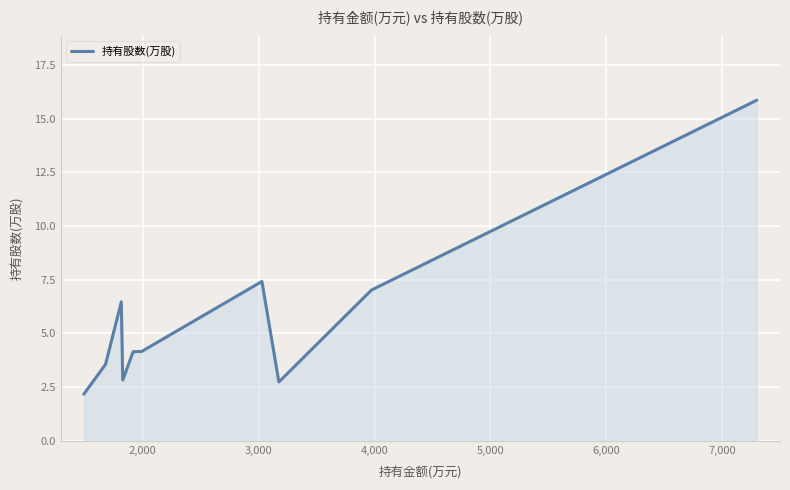

What is the greatest value displayed?

15.9